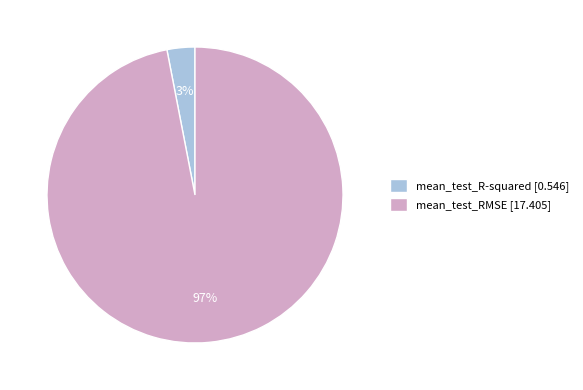

To the nearest percent, what is the average slice percentage?

50%